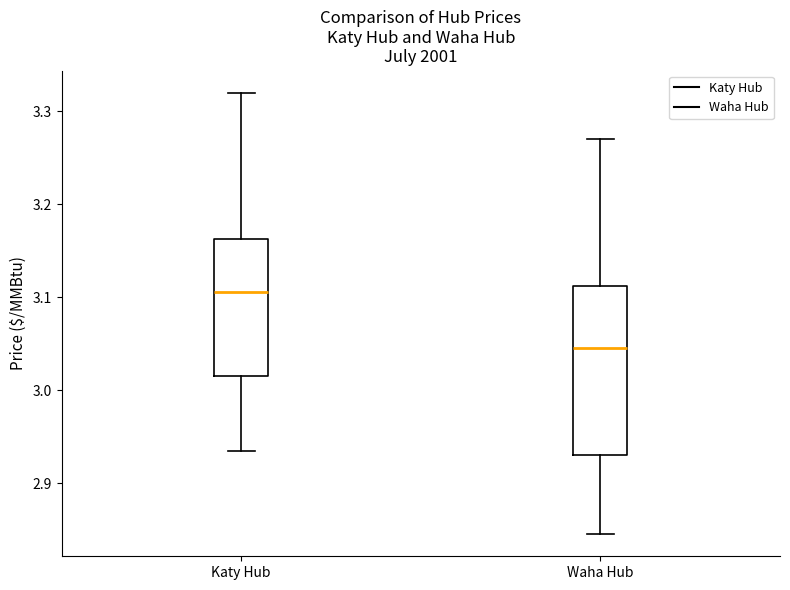

Which box is the tallest, from its lower edge to its upper edge?

Waha Hub